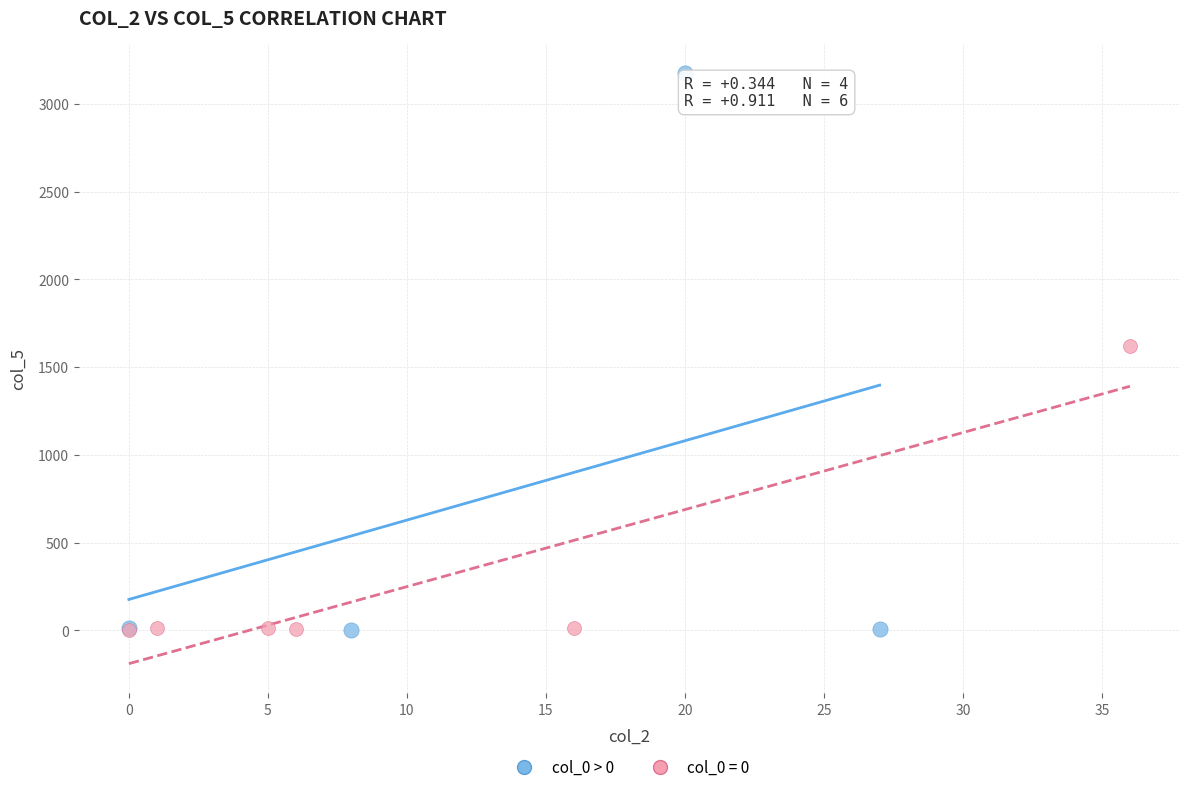

Which series has the largest Y range (max minus min)?

col_0 > 0